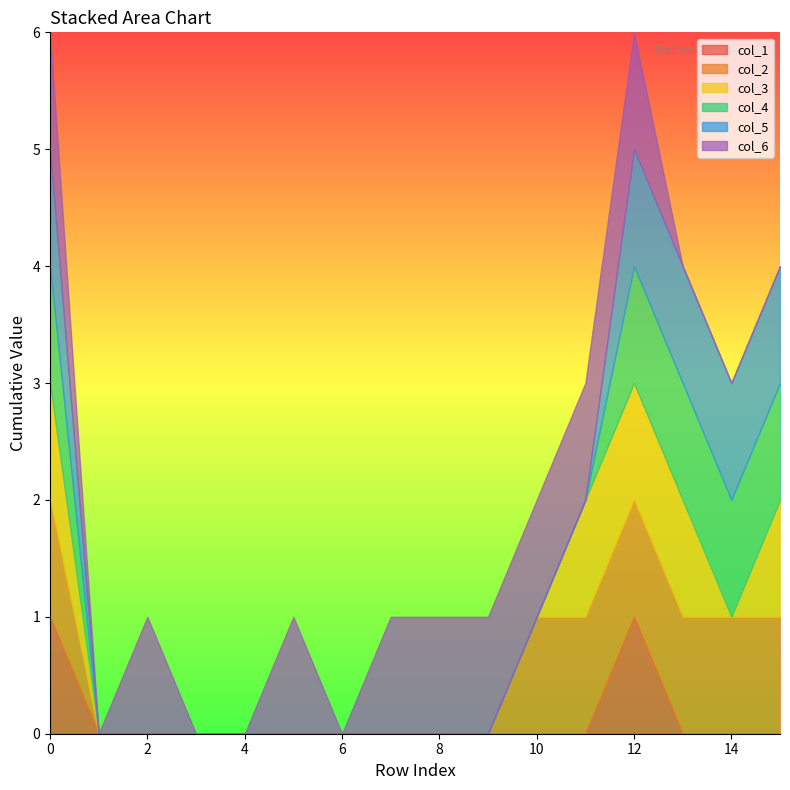

At how many categories does at least one series exceed 0?

12